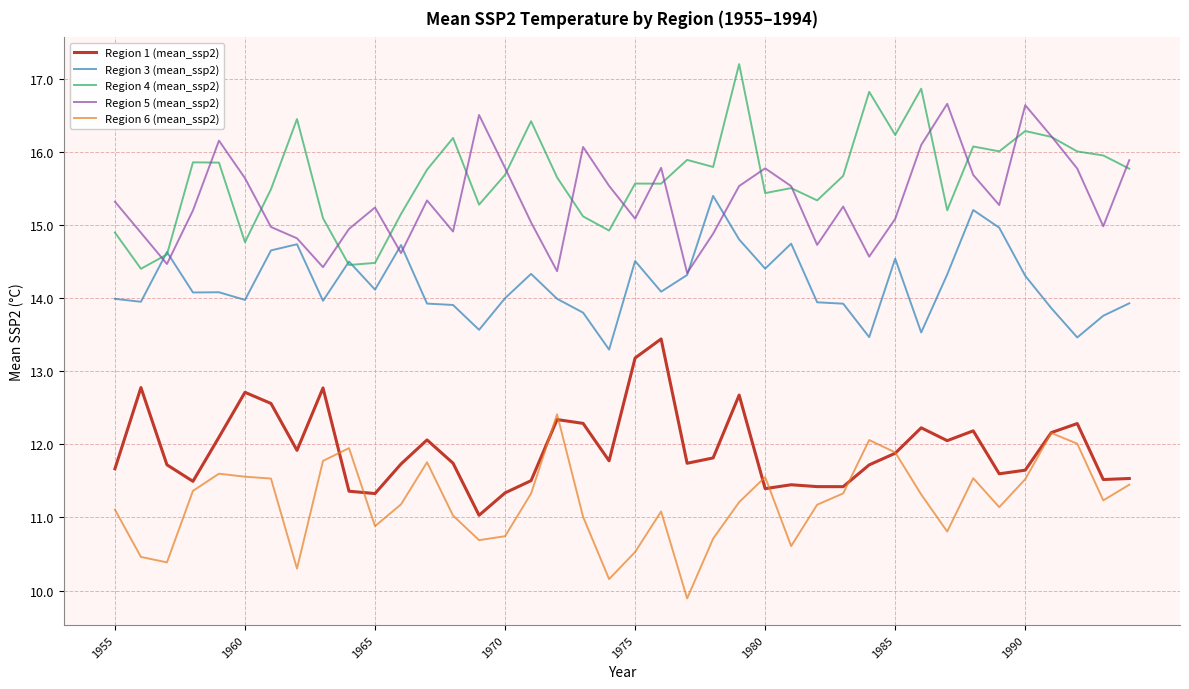

What is the lowest value of the Region 4 (mean_ssp2) series?

14.4